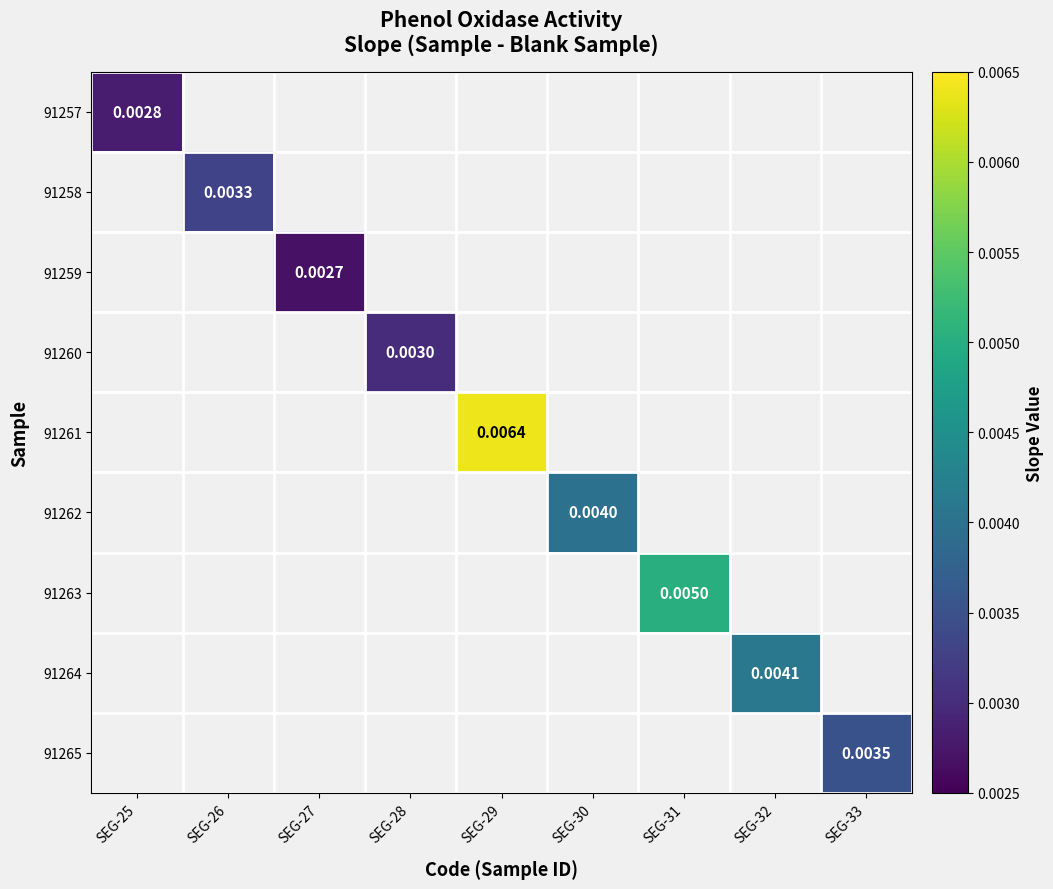

Between SEG-26 and SEG-32, which is larger?

SEG-32